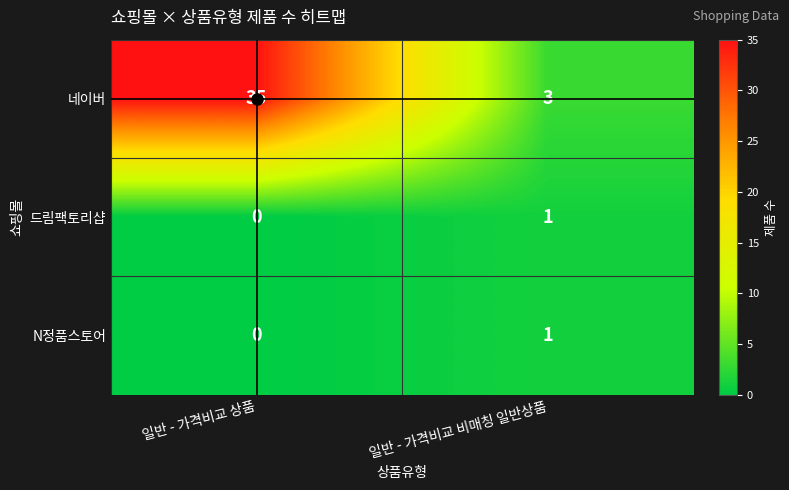

Between 일반 - 가격비교 상품 and 일반 - 가격비교 비매칭 일반상품, which series saw the biggest shift?

네이버